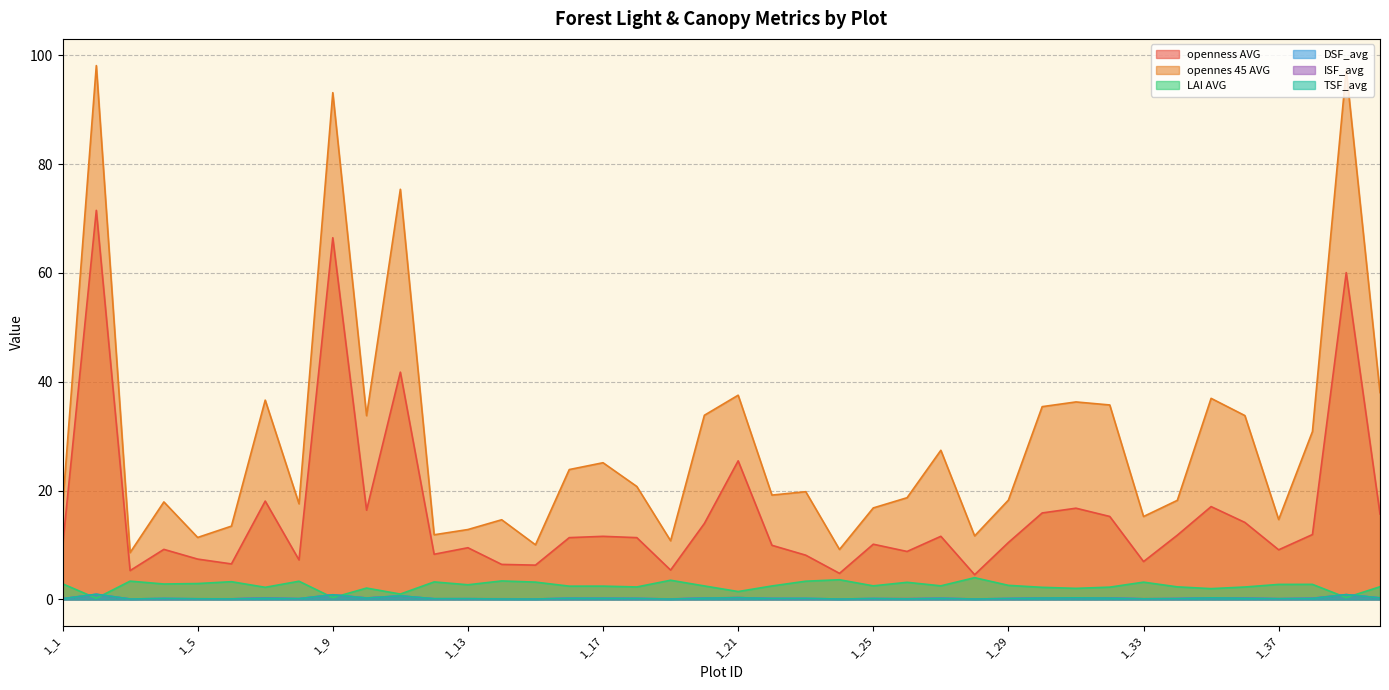

What is the minimum value shown in the chart?

0.1